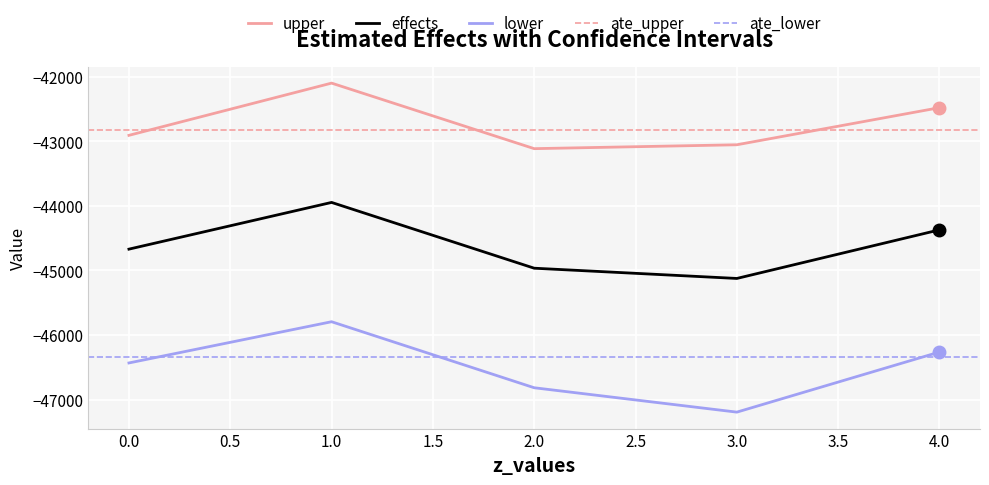

Is the value of upper at 0.0 greater than the value of effects at 0.0?

Yes